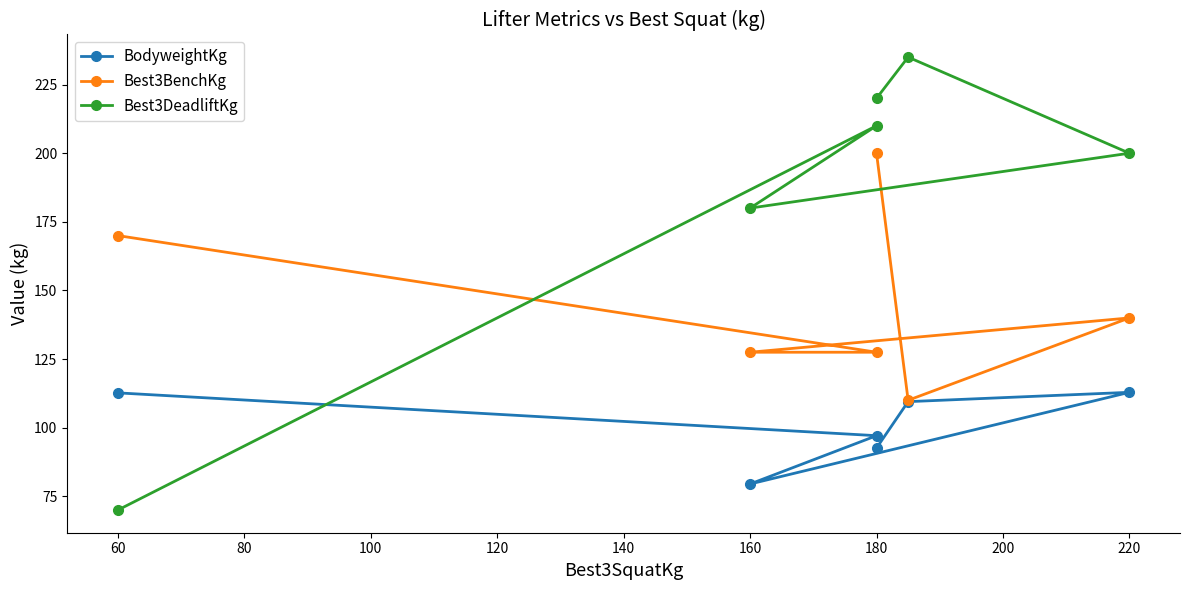

What is the total value across all series at 60?

352.7